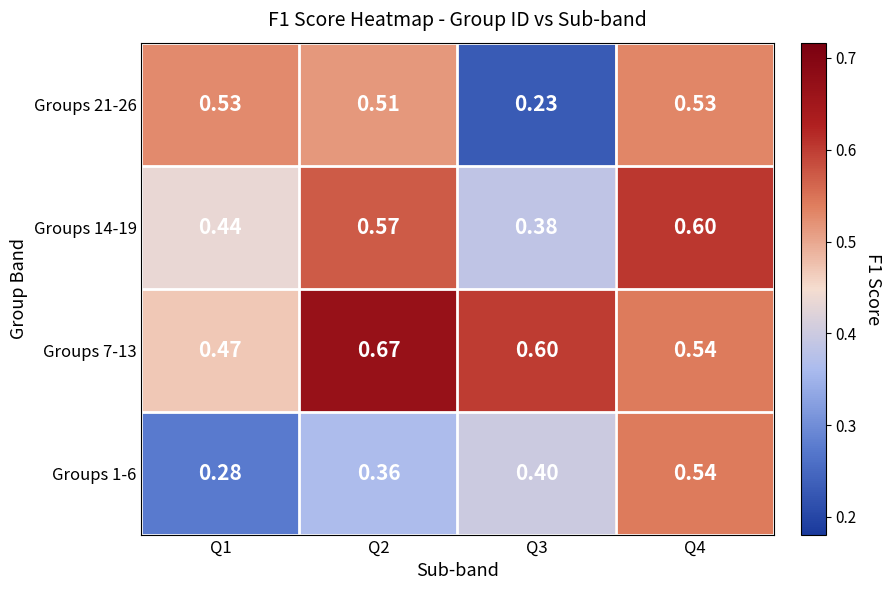

Is the value of Groups 14-19 at Q4 greater than the value of Groups 7-13 at Q4?

Yes